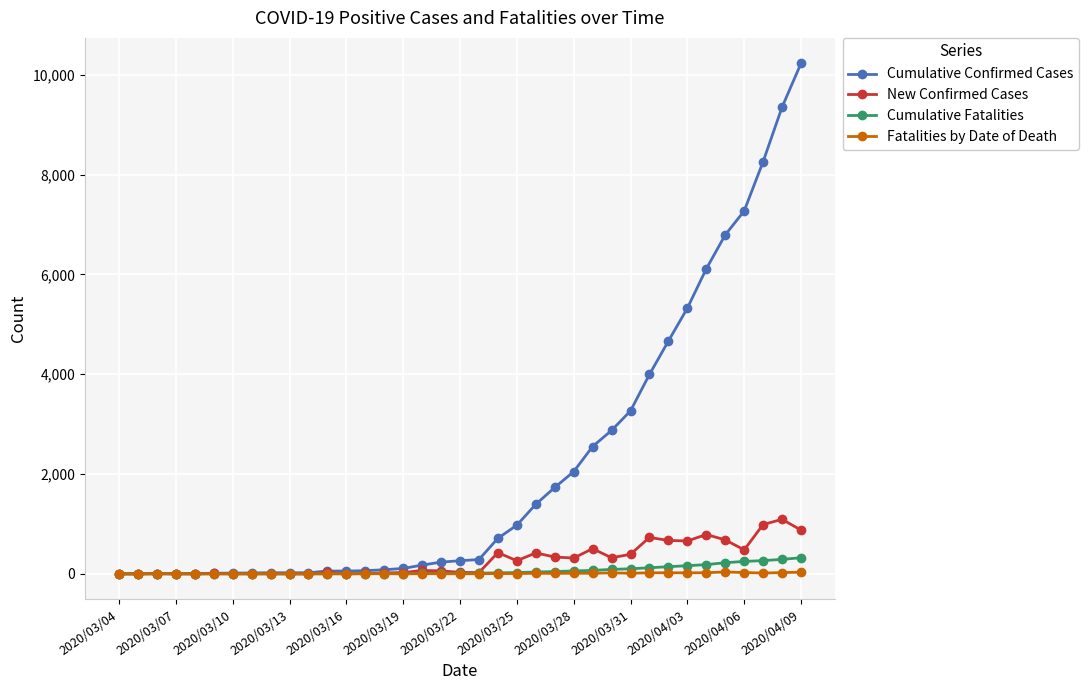

Which series has the widest spread of values?

Cumulative Confirmed Cases